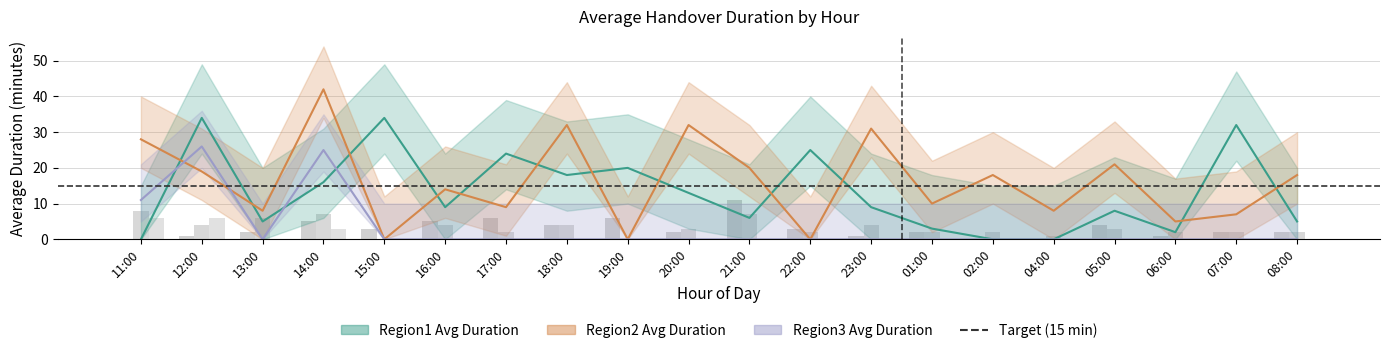

Is the value of Average Duration Region3 at 07:00 greater than the value of Average Duration Region1 at 19:00?

No